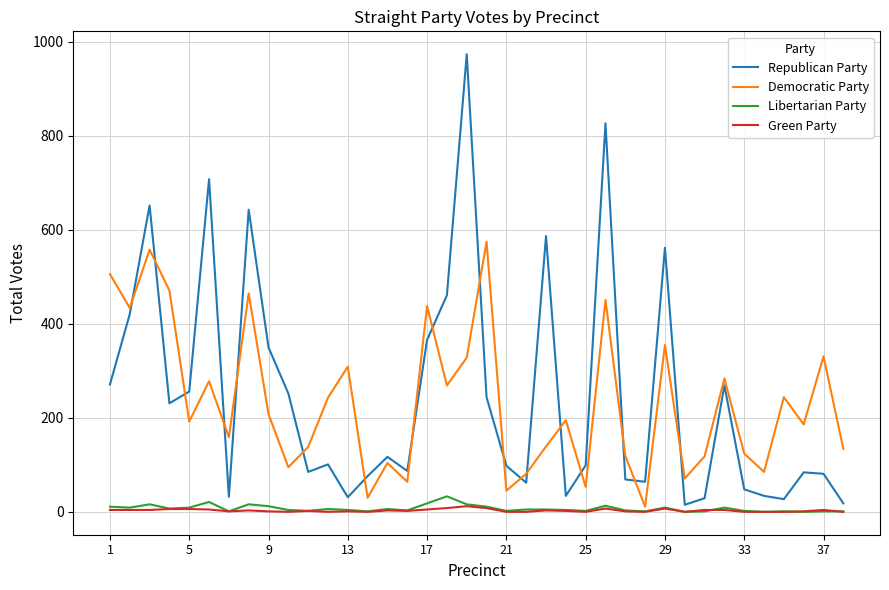

How many times do Republican Party and Democratic Party cross each other?

18